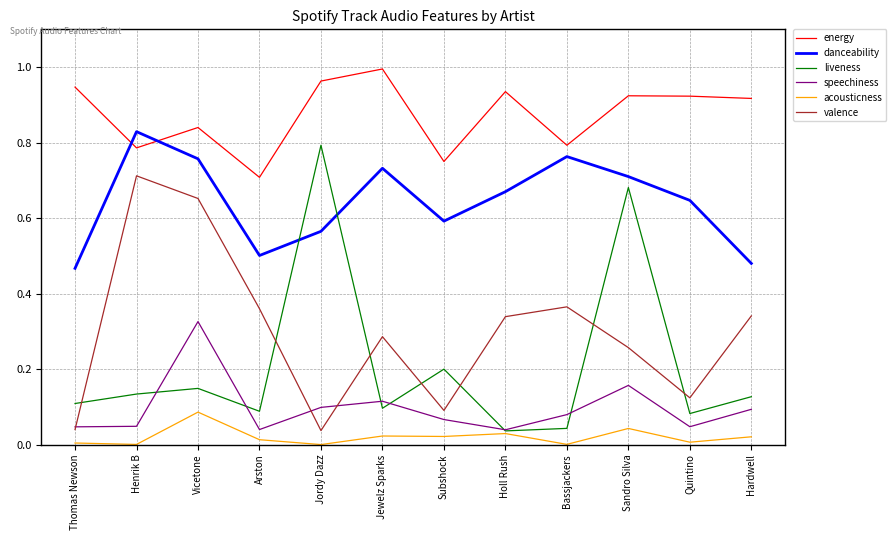

Is this an area chart (filled region under the line)?

No